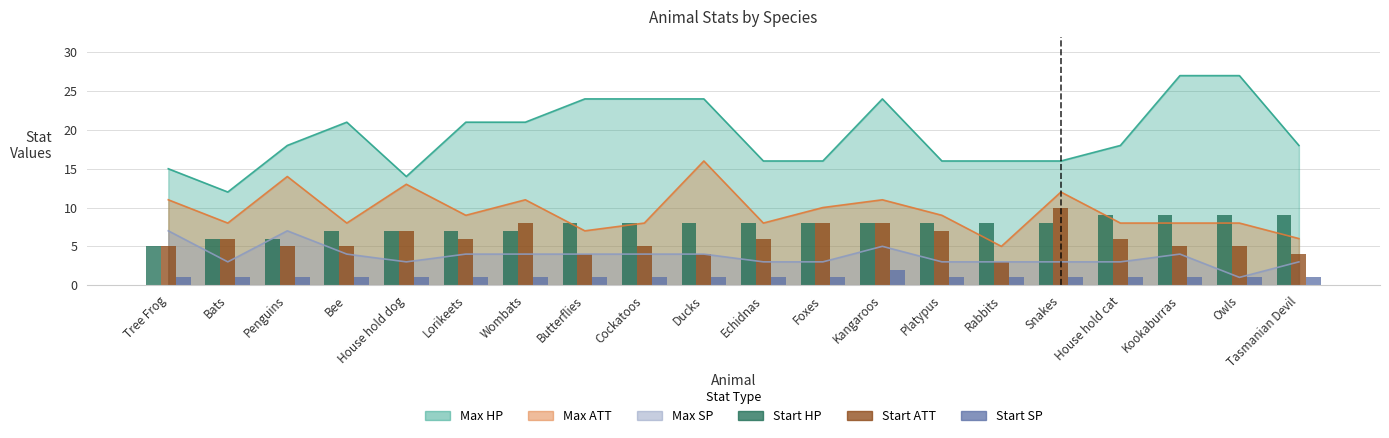

What is the average value of the Start SP series?

1